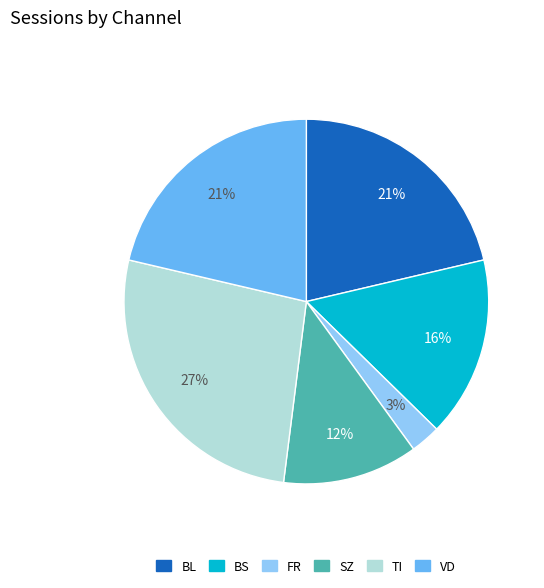

Is there a majority slice in this chart?

No